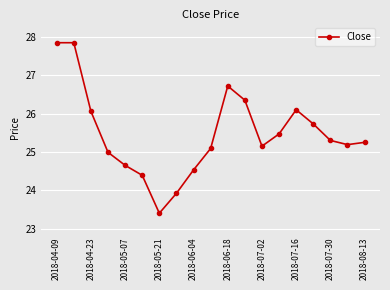

What is the sum of all values?

484.0